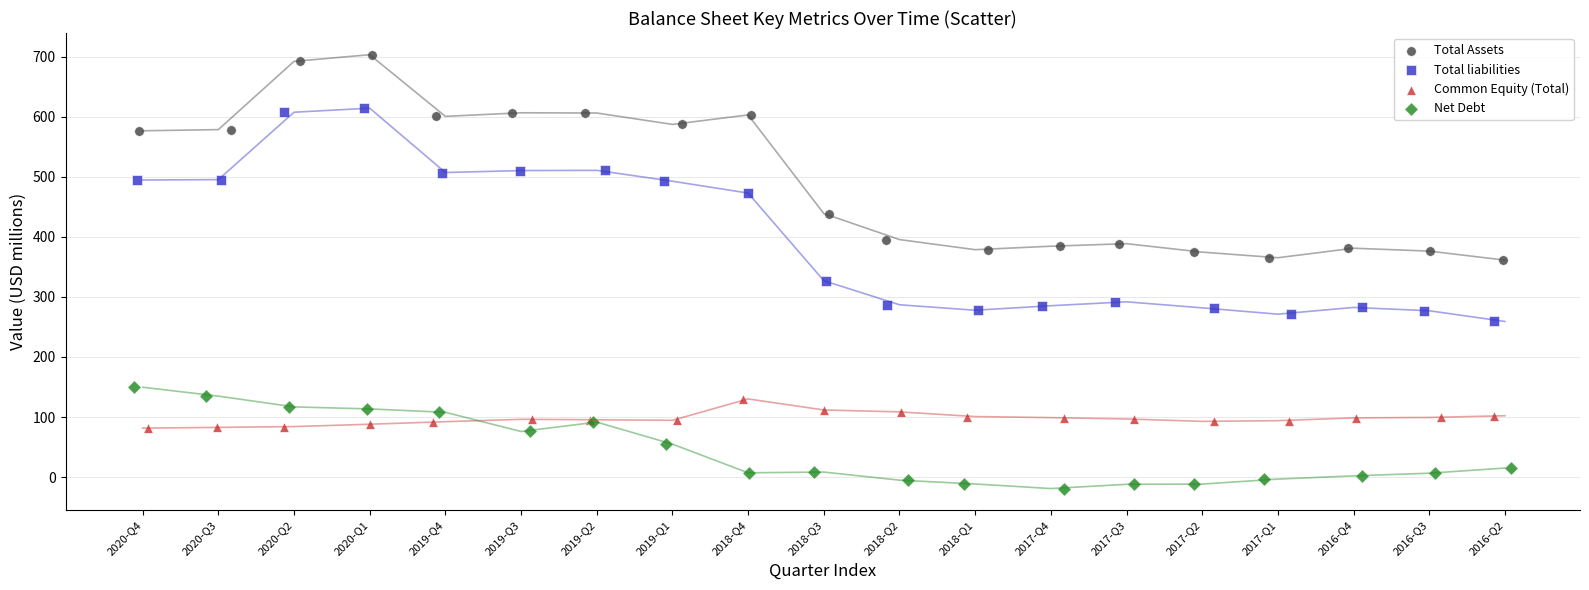

Which series contains the lowest Y value?

Net Debt